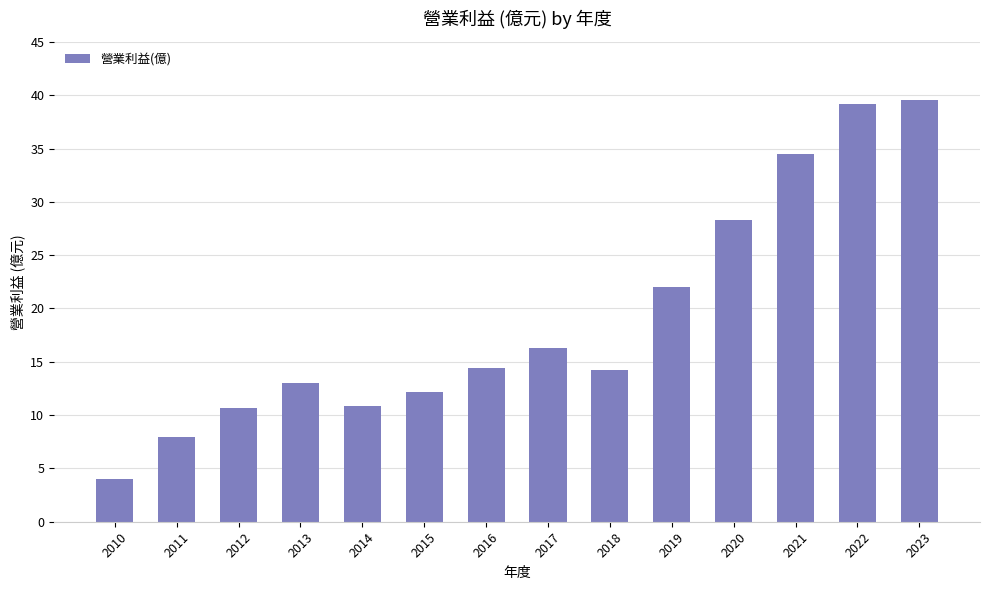

What is the value of the 14th bar from the left?

39.6